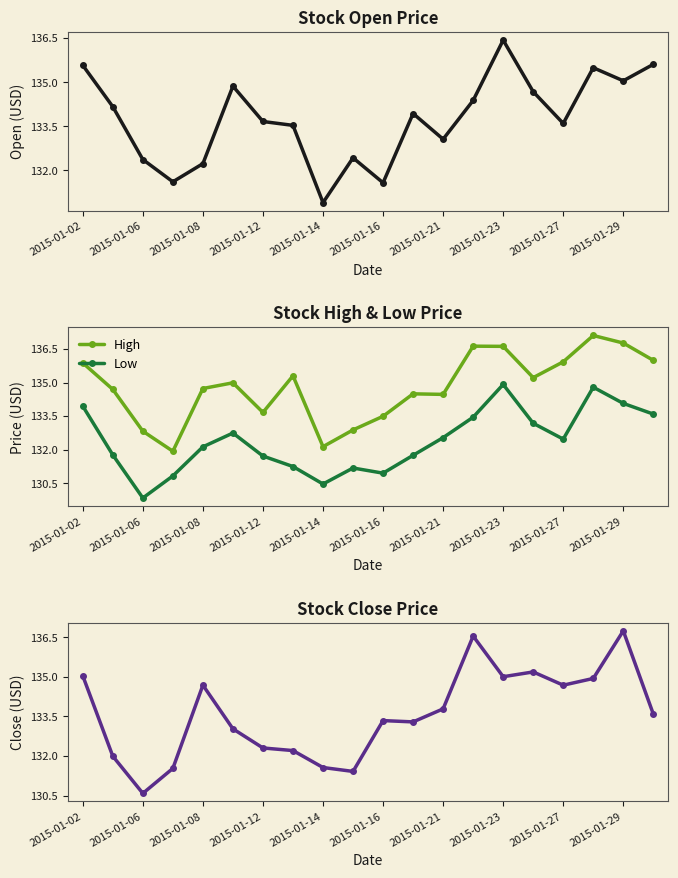

In Close, how many points are higher than both neighbors (excluding endpoints)?

5